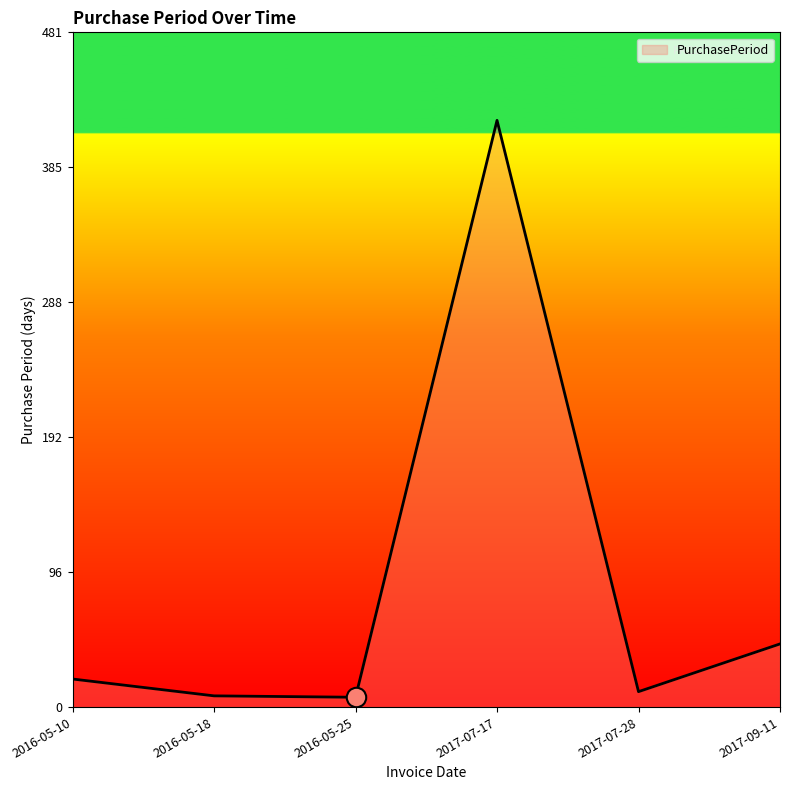

What is the difference between the maximum and minimum values?

411